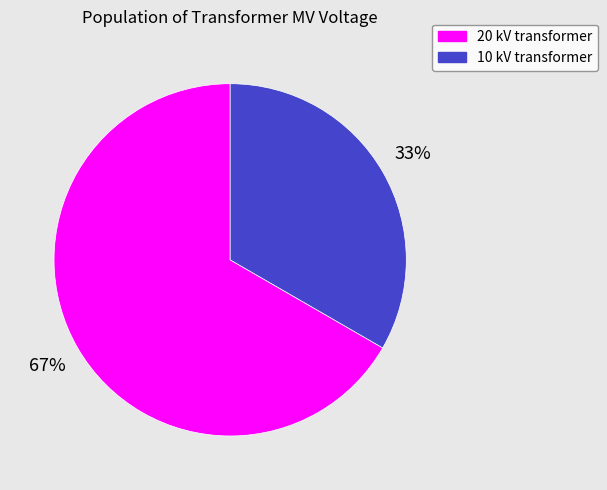

Approximately how many times larger is the value at 10 kV transformer compared to 20 kV transformer?

0.5